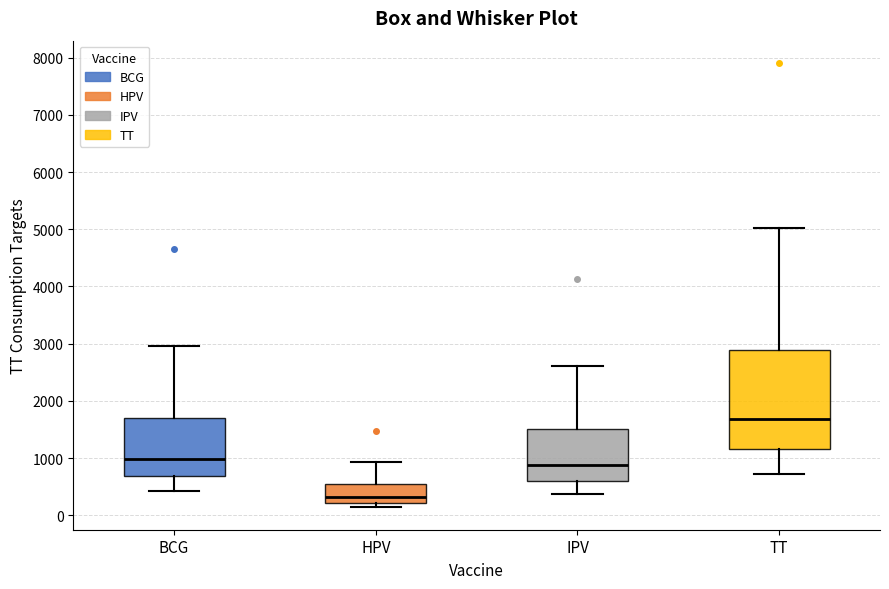

Which box has the lowest median line?

HPV